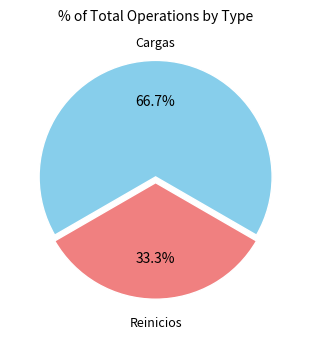

Is there a majority slice in this chart?

Yes